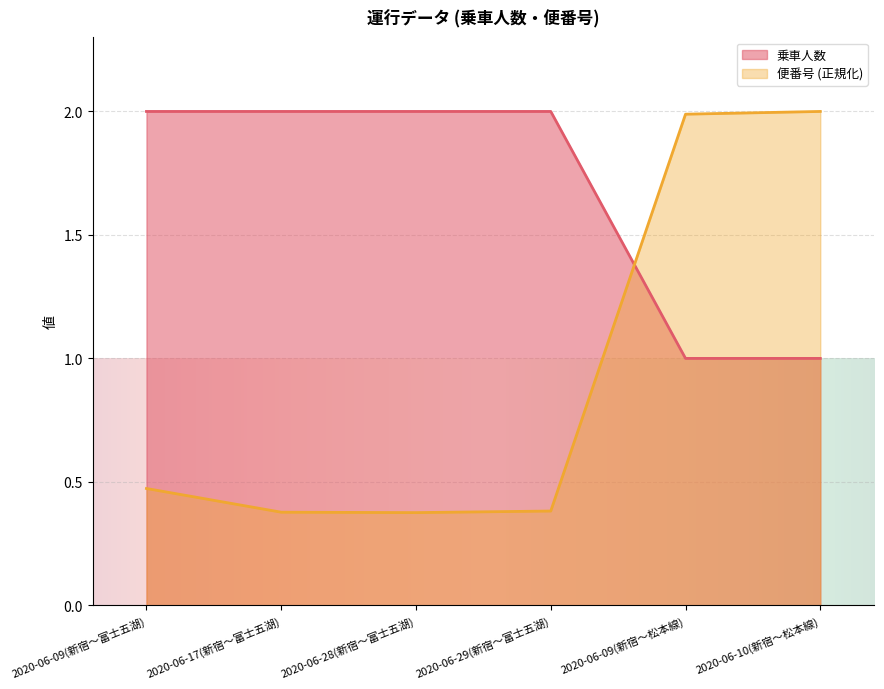

Reading left to right, what are all the values shown in this chart?

乗車人数: 2020-06-09(新宿～富士五湖)=2.0	2020-06-17(新宿～富士五湖)=2.0	2020-06-28(新宿～富士五湖)=2.0	2020-06-29(新宿～富士五湖)=2.0	2020-06-09(新宿～松本線)=1.0	2020-06-10(新宿～松本線)=1.0
便番号: 2020-06-09(新宿～富士五湖)=0.5	2020-06-17(新宿～富士五湖)=0.4	2020-06-28(新宿～富士五湖)=0.4	2020-06-29(新宿～富士五湖)=0.4	2020-06-09(新宿～松本線)=2.0	2020-06-10(新宿～松本線)=2.0